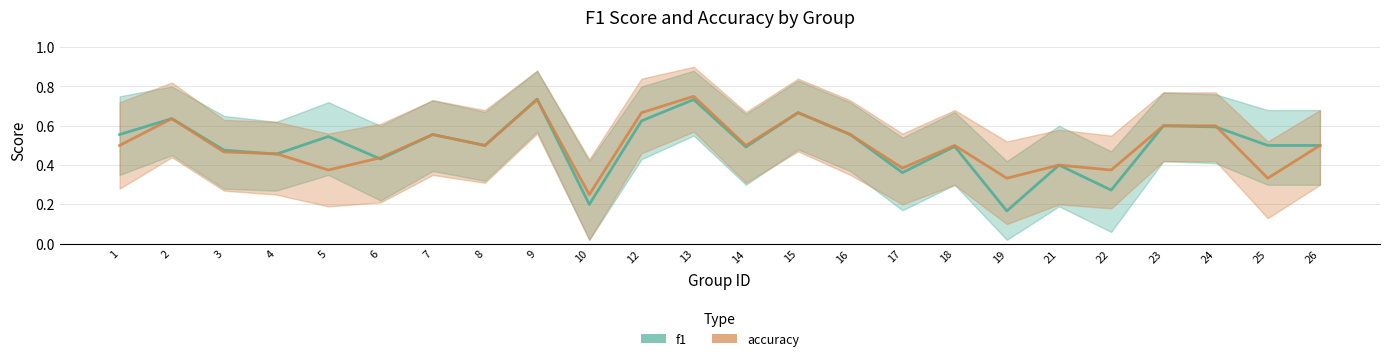

True or false: accuracy has more than 2 interior local peaks.

True